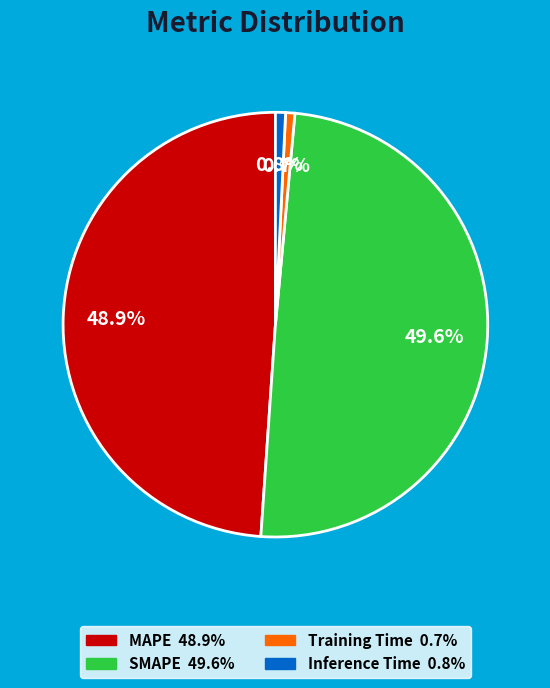

Which has a higher value, MAPE or Training Time?

MAPE